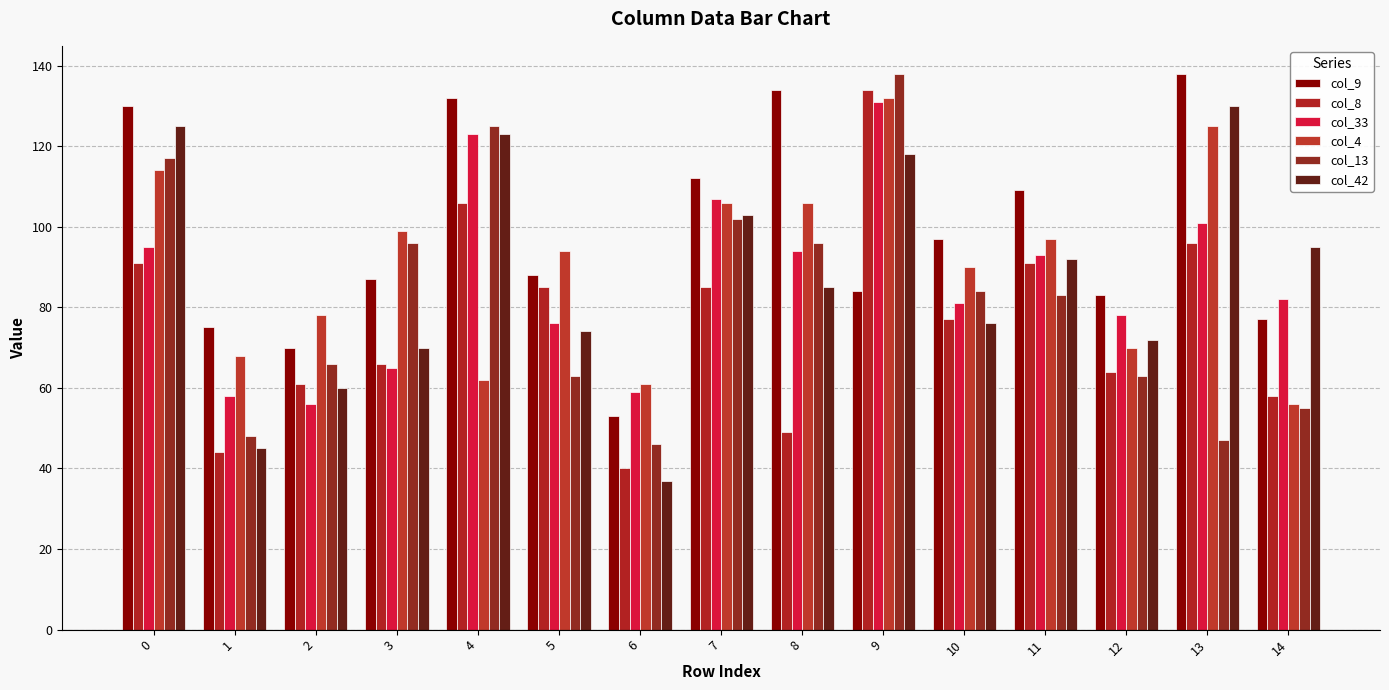

How many data points in col_4 are less than 94?

7